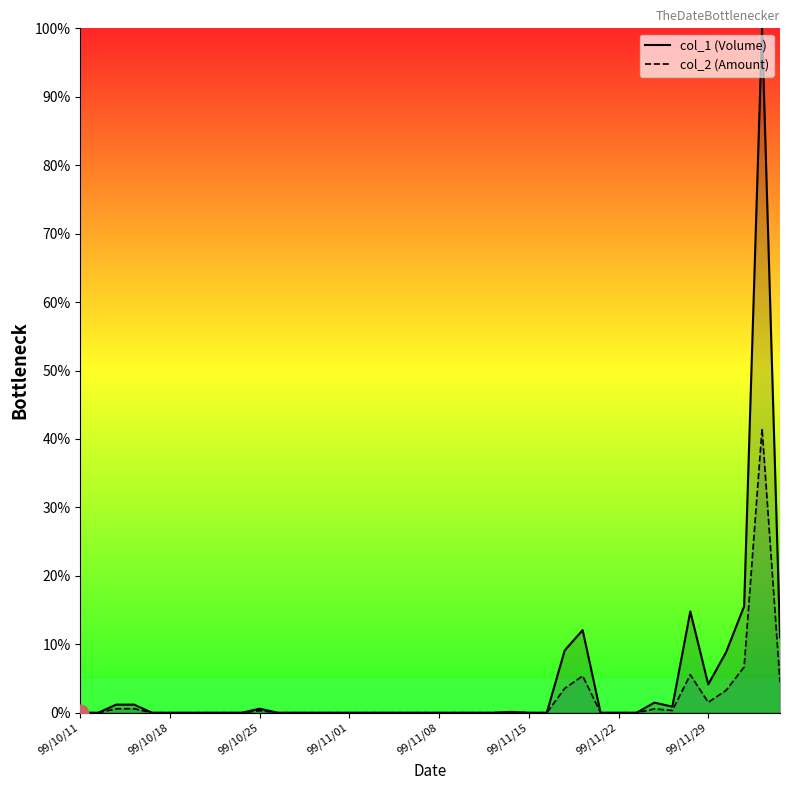

How many series are shown in this chart?

2